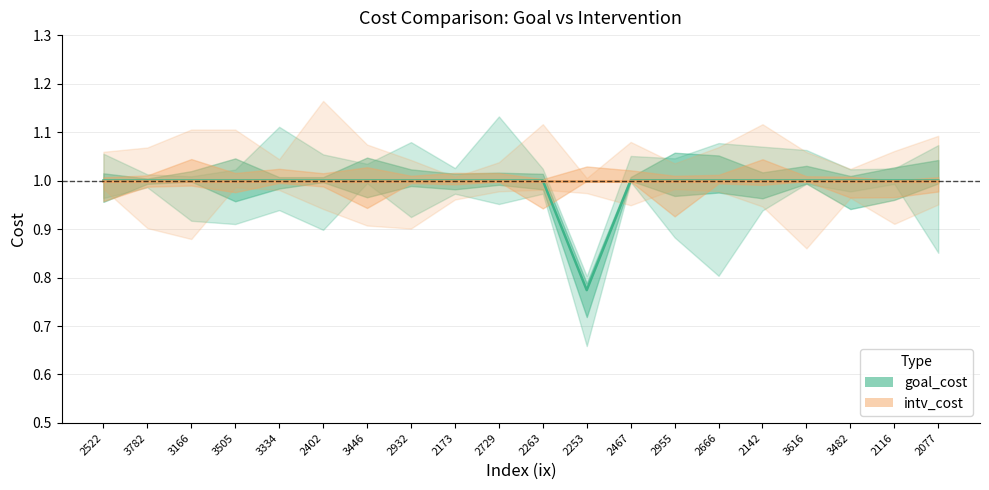

What is the approximate value at 2522?

1.0